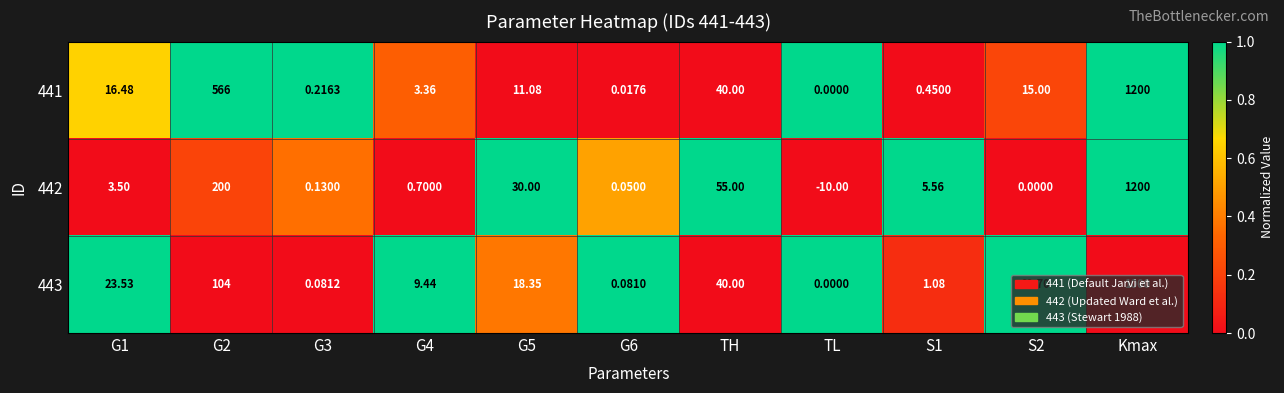

At which category is the sum across all series the highest?

Kmax